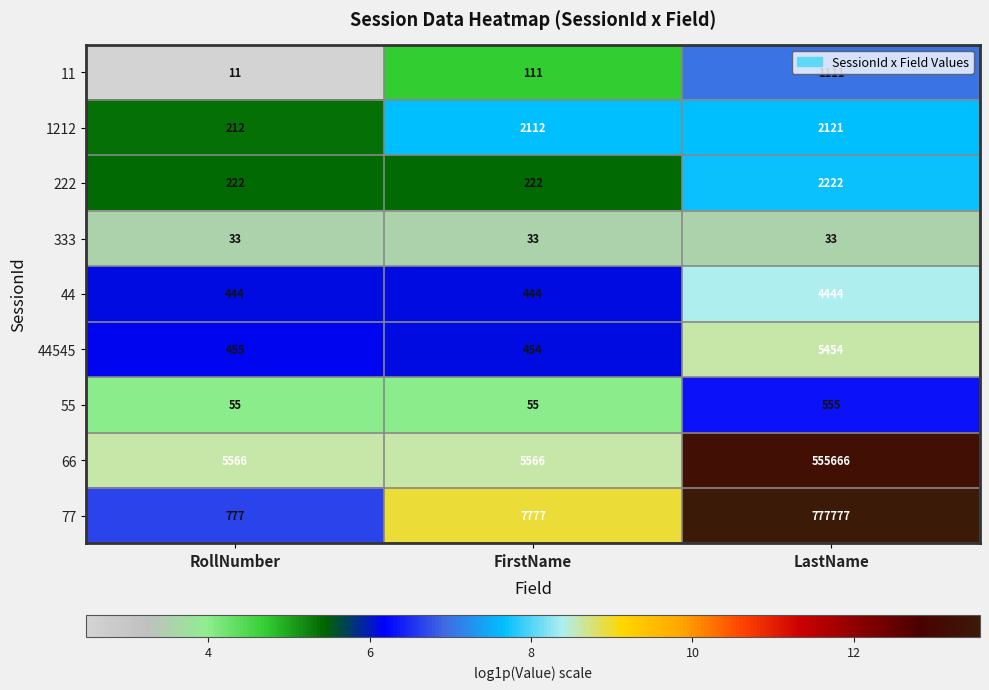

The 77 series shows 777777 at LastName. True or false?

True